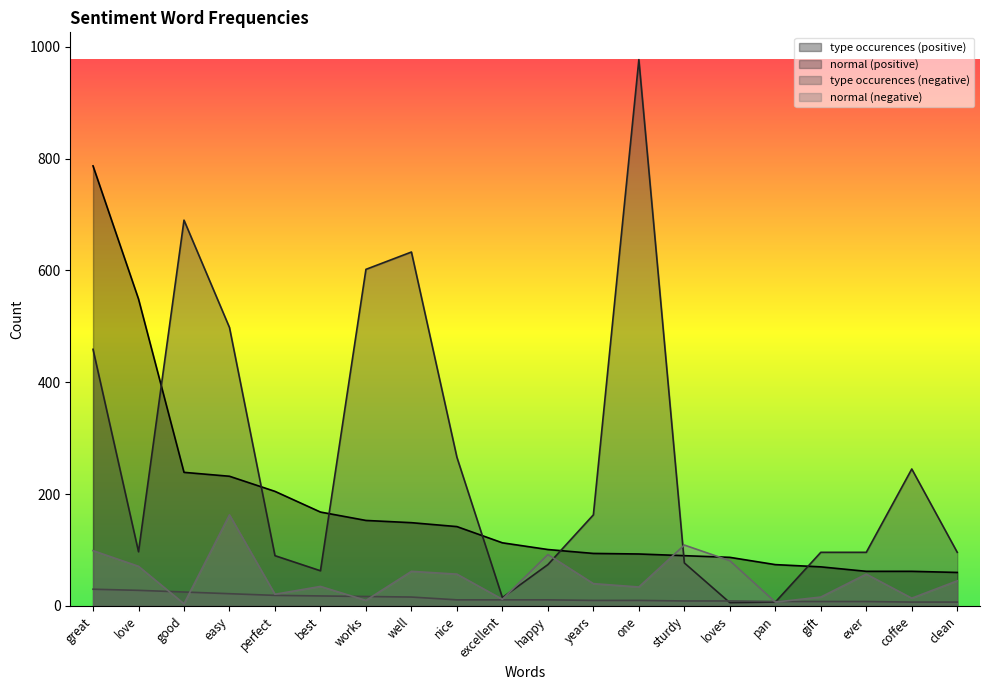

How many values in the normal (negative) series are below 45?

10